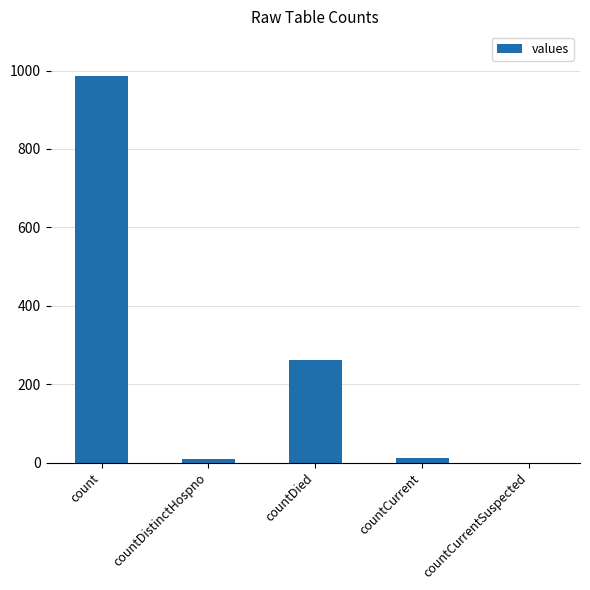

Which category has the highest value across all series?

count